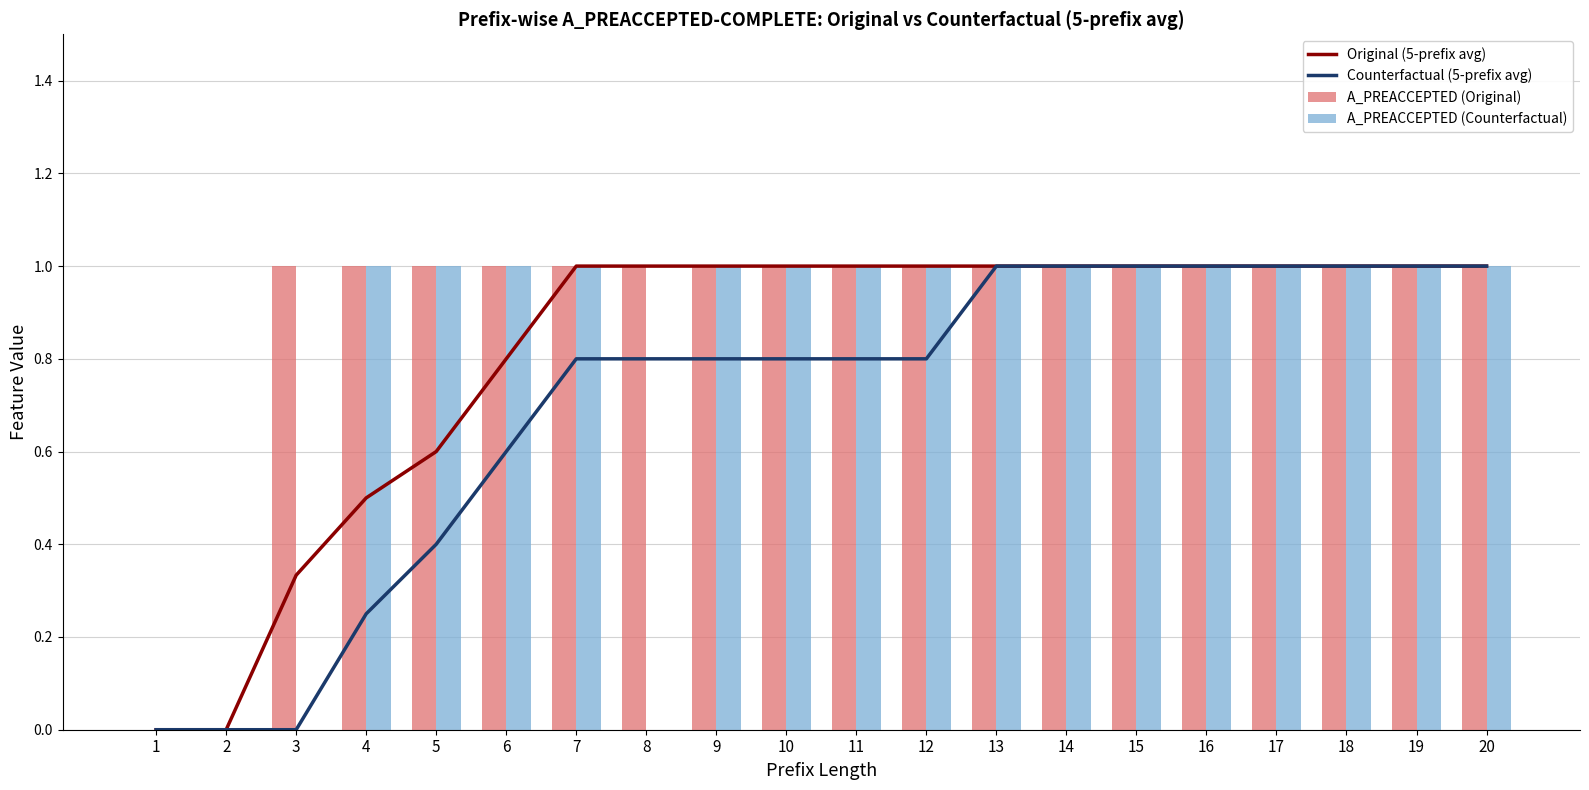

True or false: Counterfactual (5-prefix avg) has a value of 0.4 at 19.

False